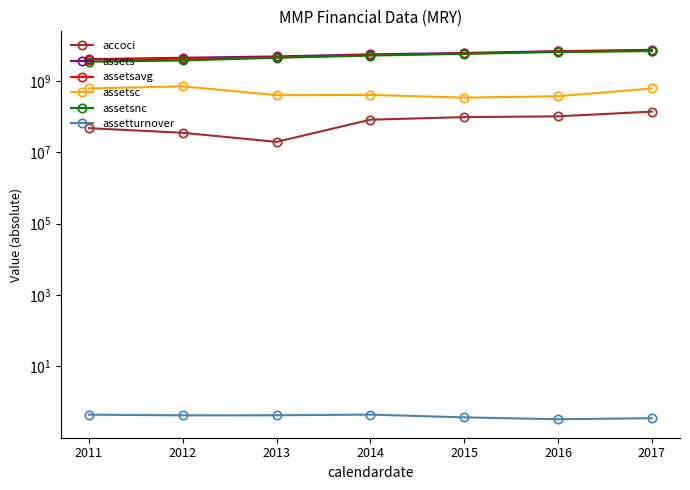

How many values in the assetsavg series exceed 5270211500?

3